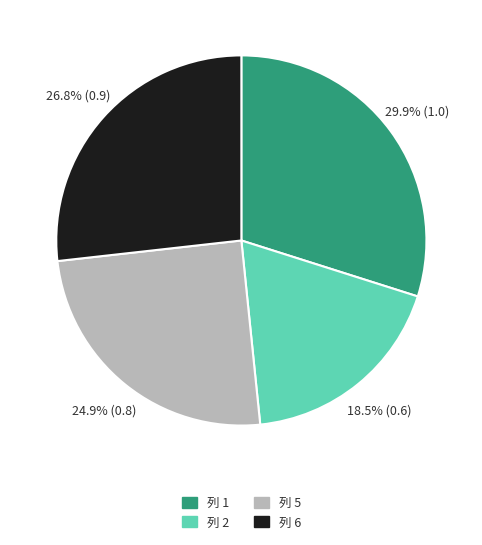

Does any single category account for the majority?

No